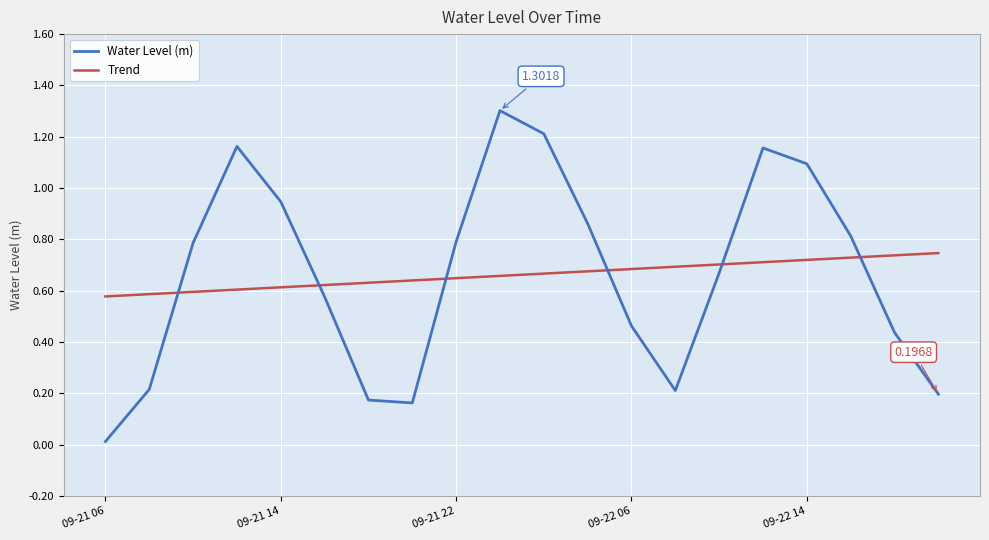

Which series has the largest range (max minus min)?

Water Level (m)